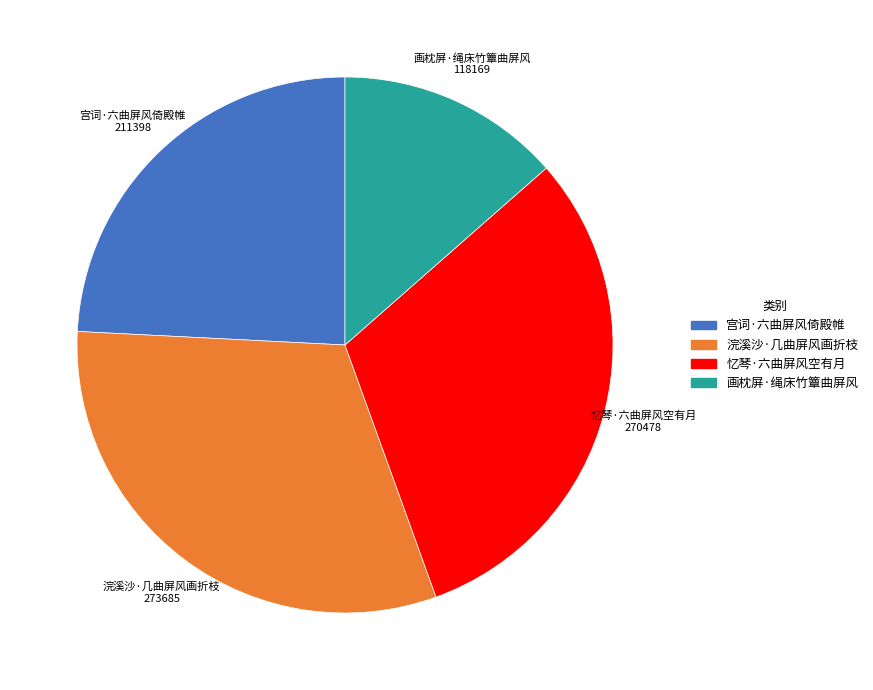

Do 浣溪沙·几曲屏风画折枝 and 画枕屏·绳床竹簟曲屏风 together represent more than half of the pie?

No